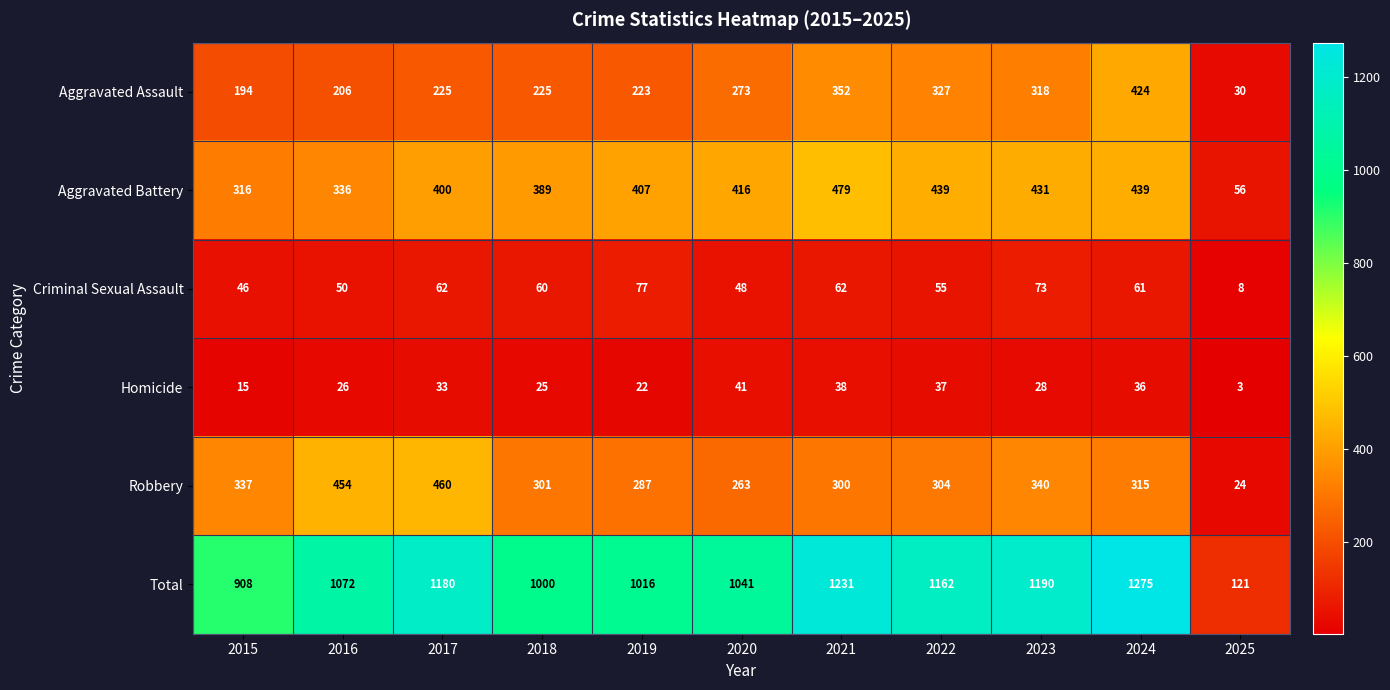

Where is Criminal Sexual Assault nearest to the value 42?

2015